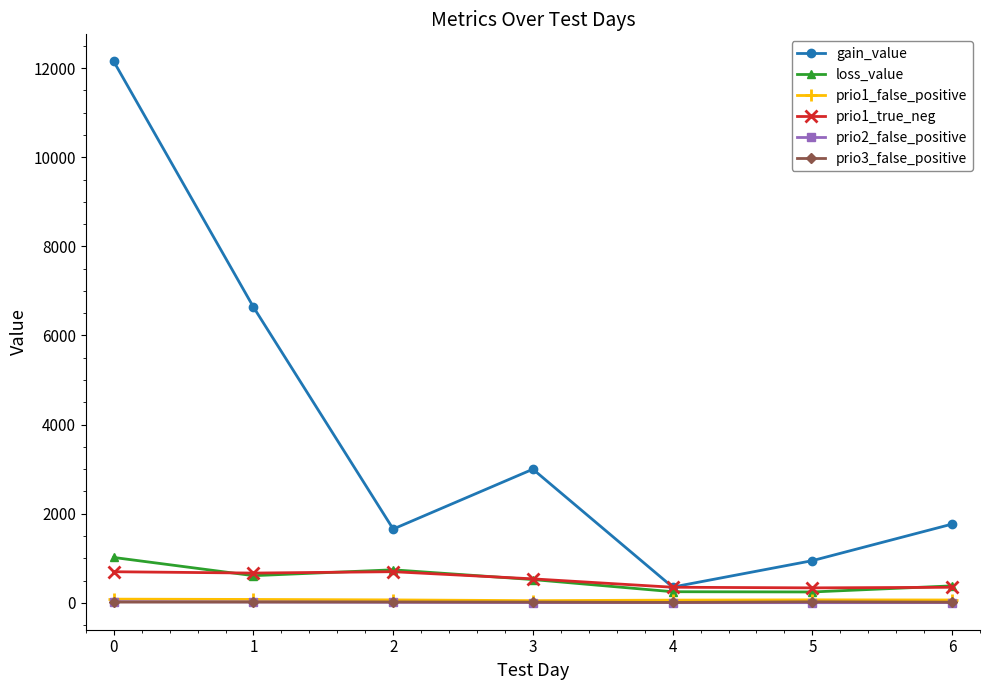

How many values in the loss_value series exceed 522?

4